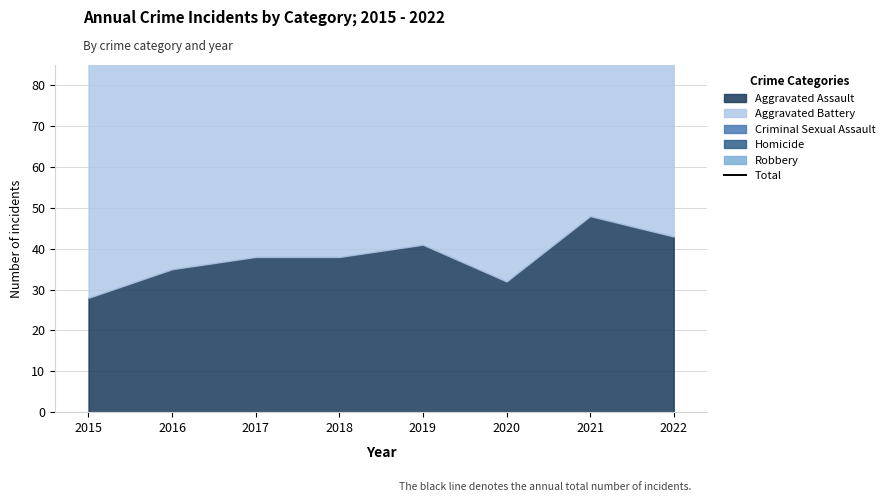

Which category has the lowest value across all series?

2020